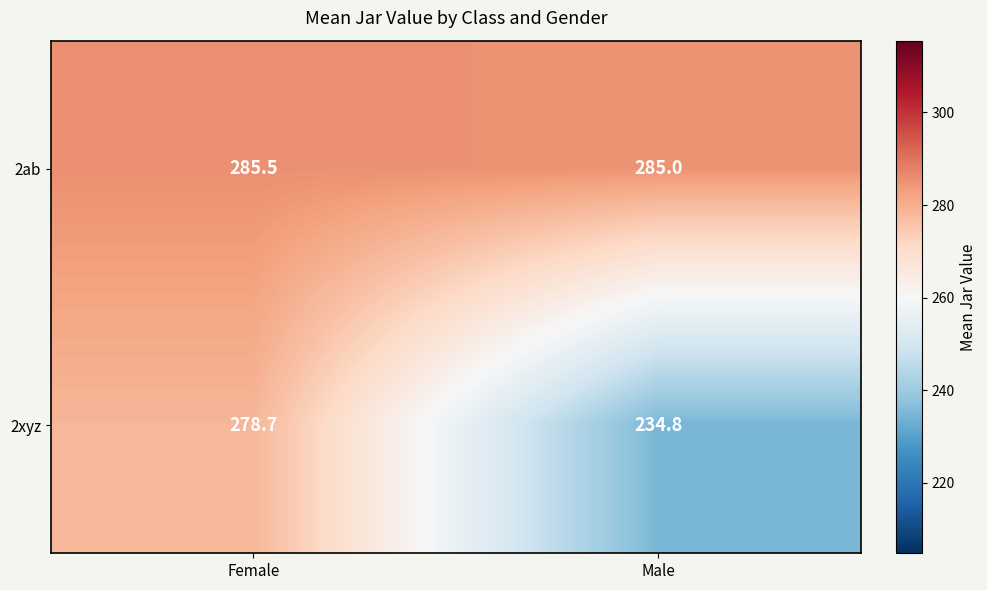

Where is 2xyz nearest to the value 256?

Male